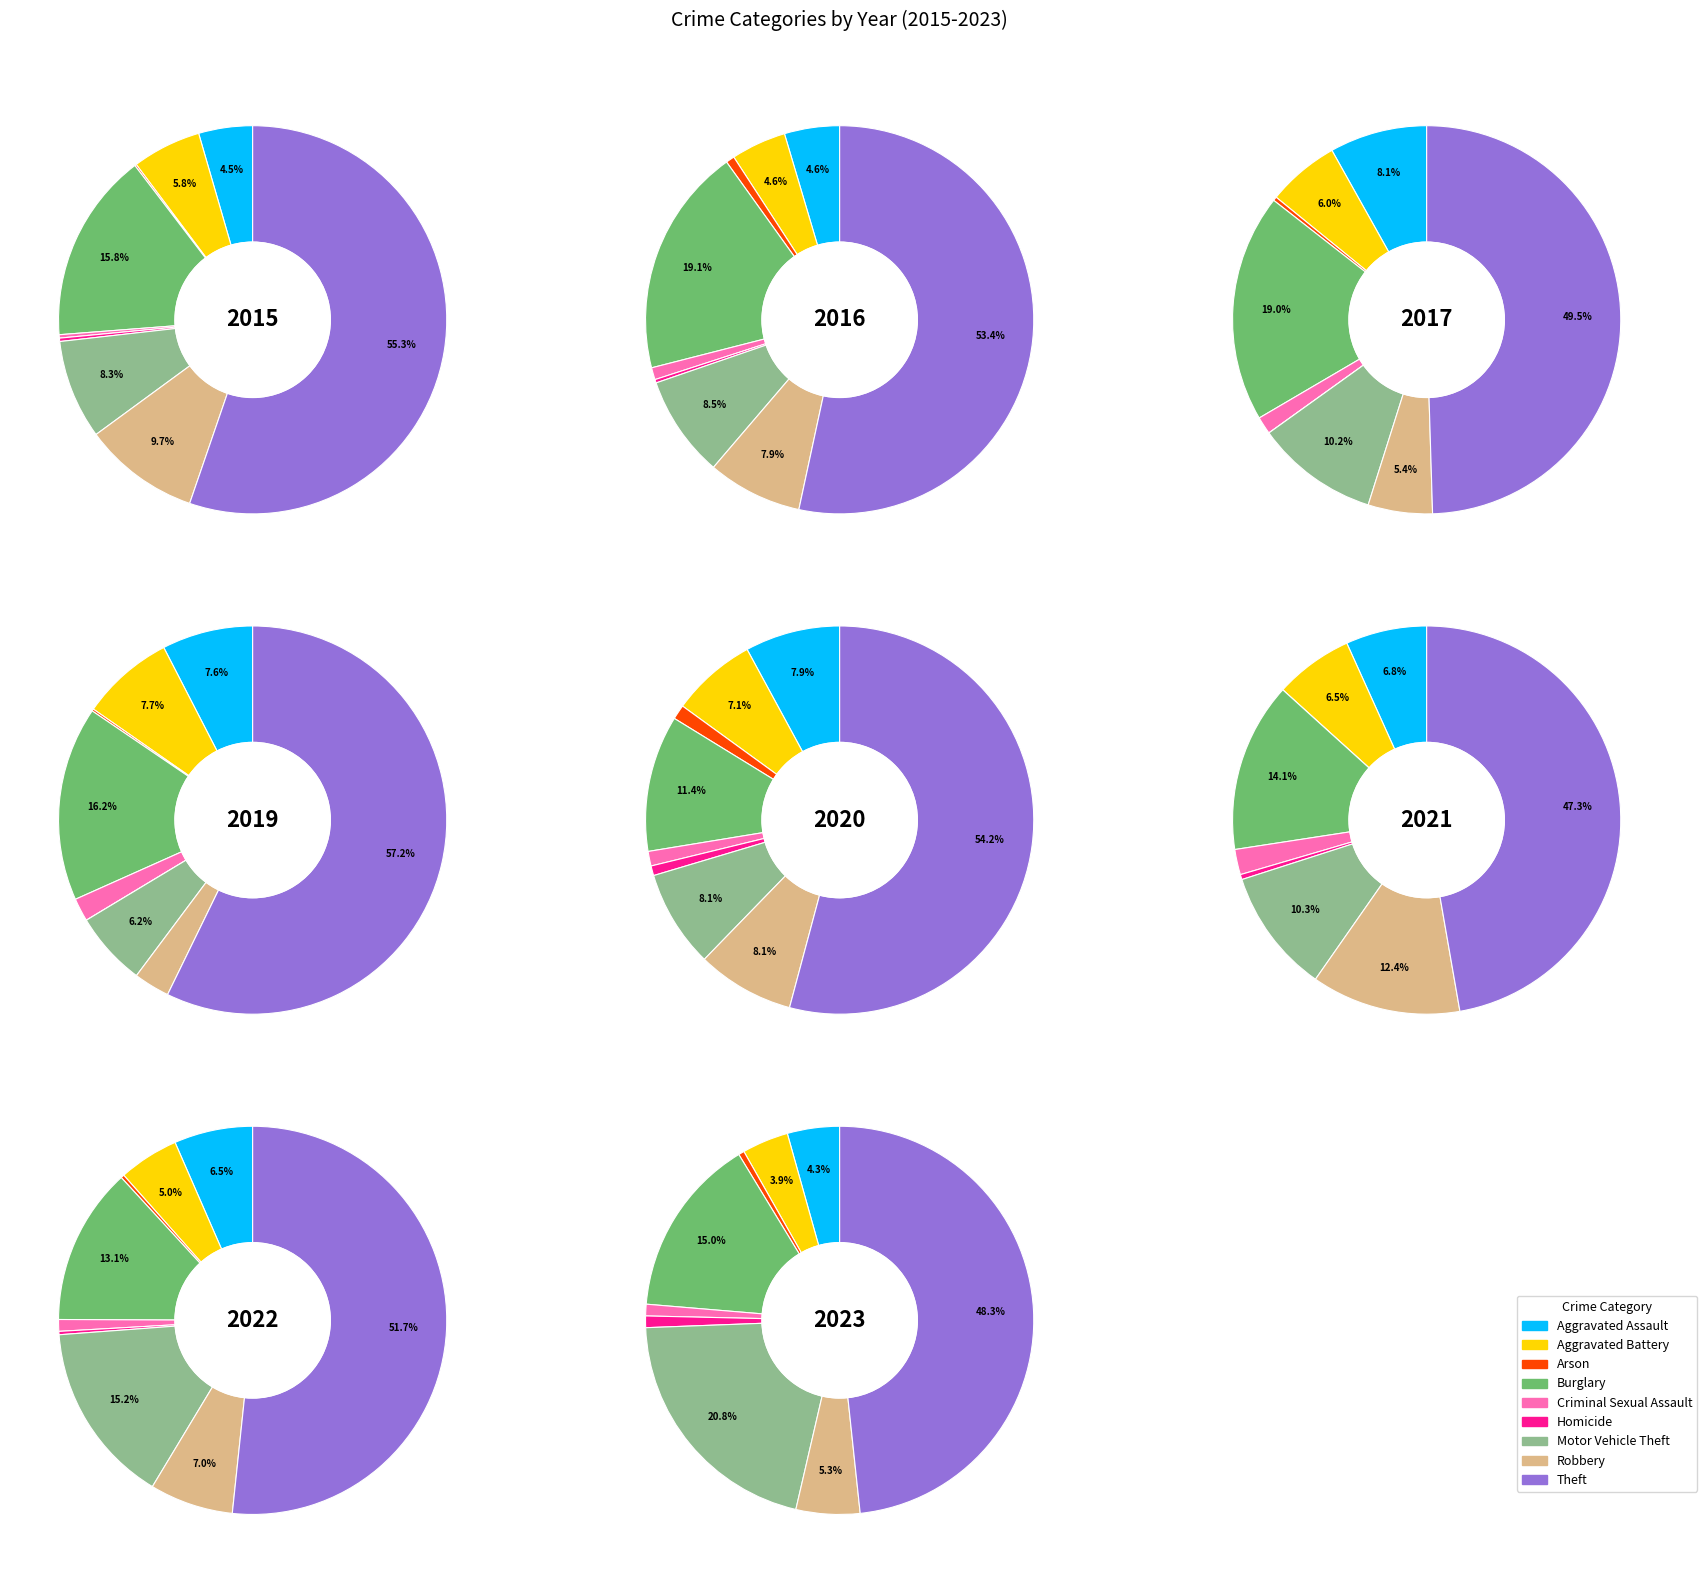

To the nearest percent, what is the combined percentage of Motor Vehicle Theft and Arson?

15%